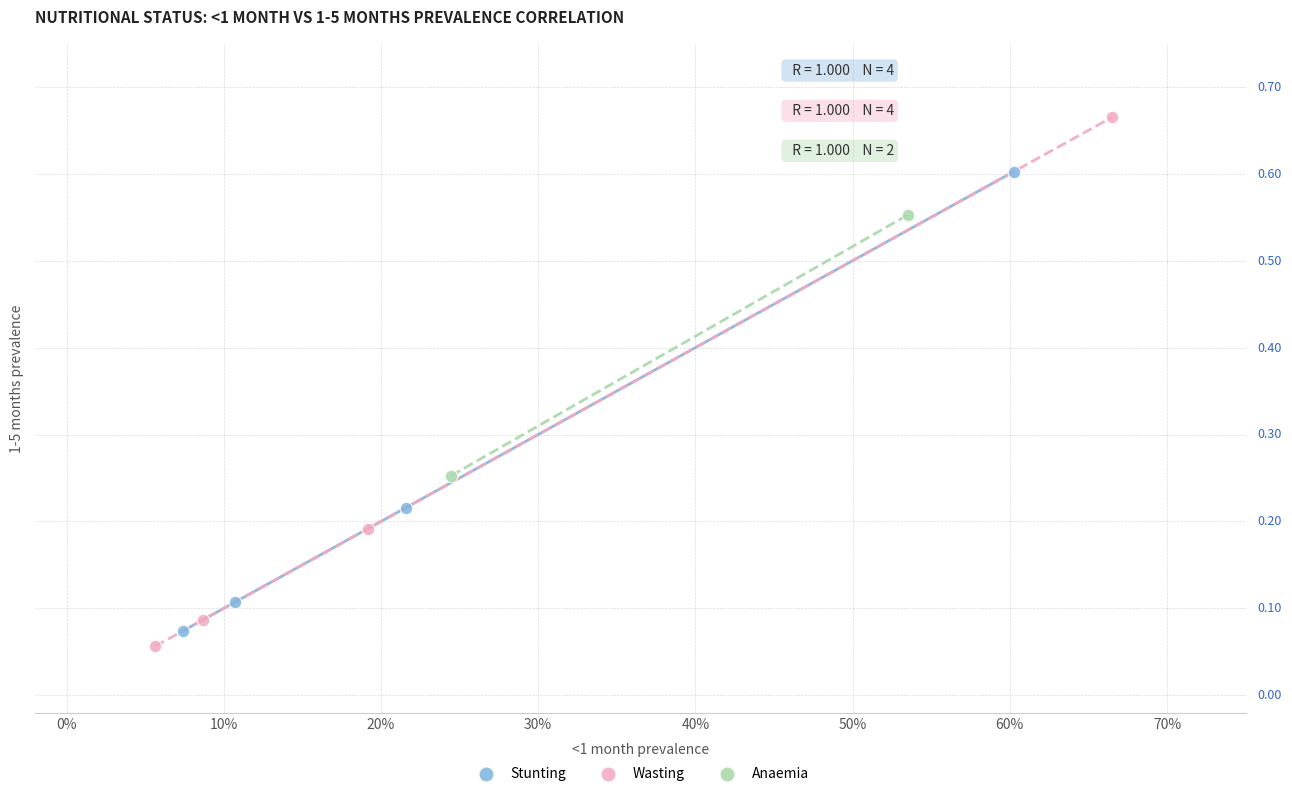

Which series reaches the maximum Y coordinate?

Wasting